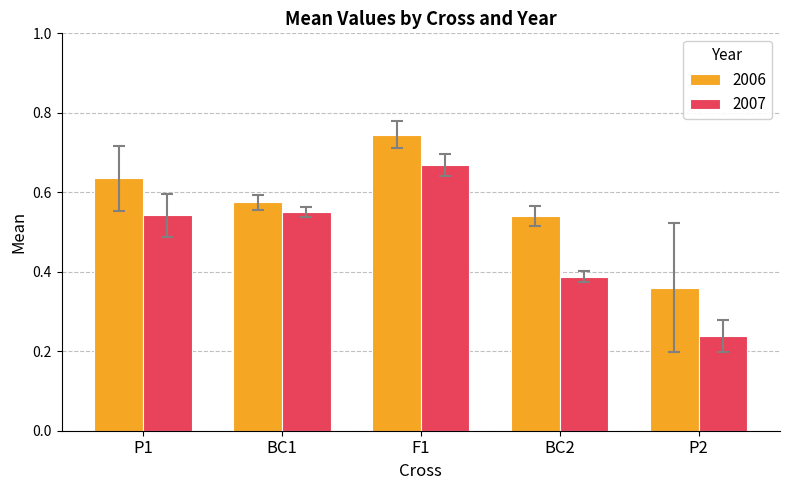

The 2006 series shows 1.0 at BC2. True or false?

False